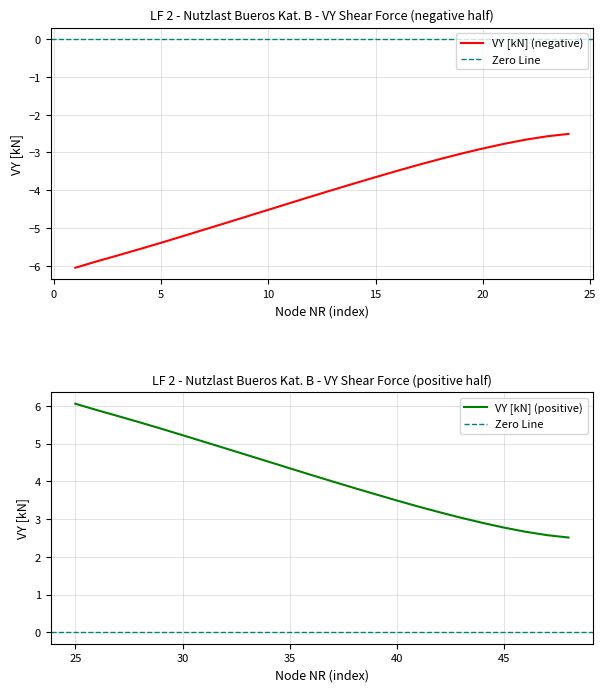

Which category has the highest value in the VY [kN] (positive) series?

25